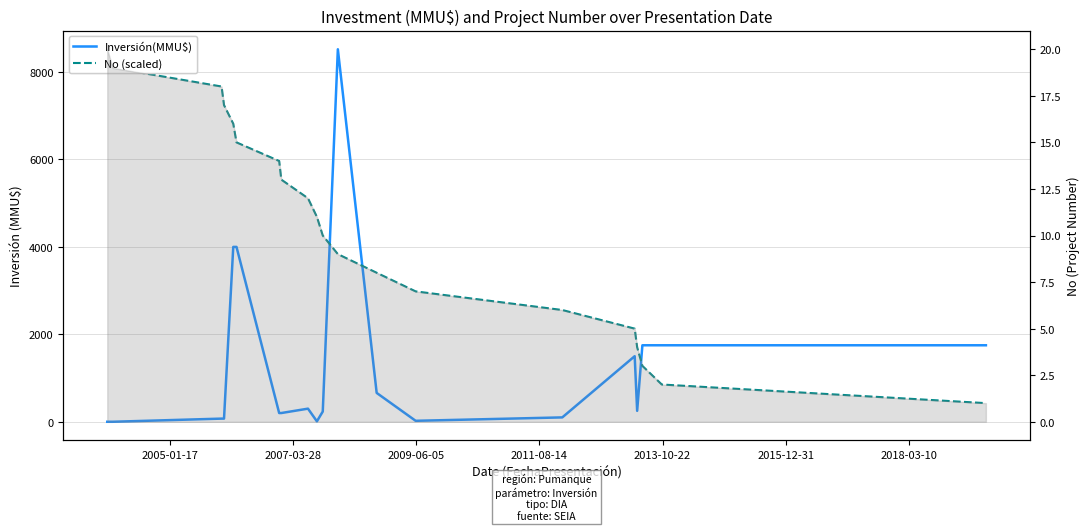

True or false: No (scaled) has more than 1 points higher than both neighbors.

False